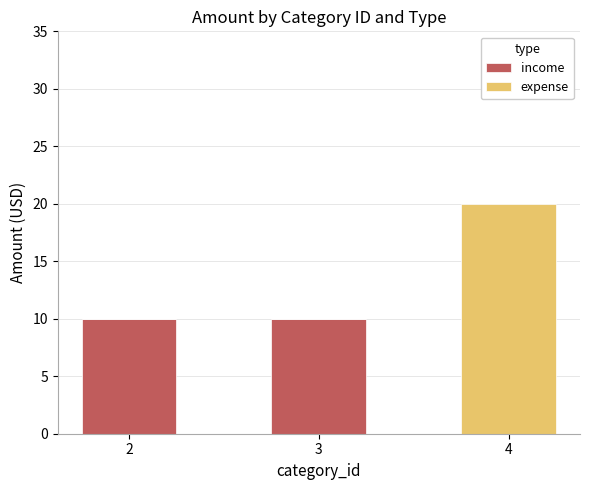

What is the total value across all series at 3?

10